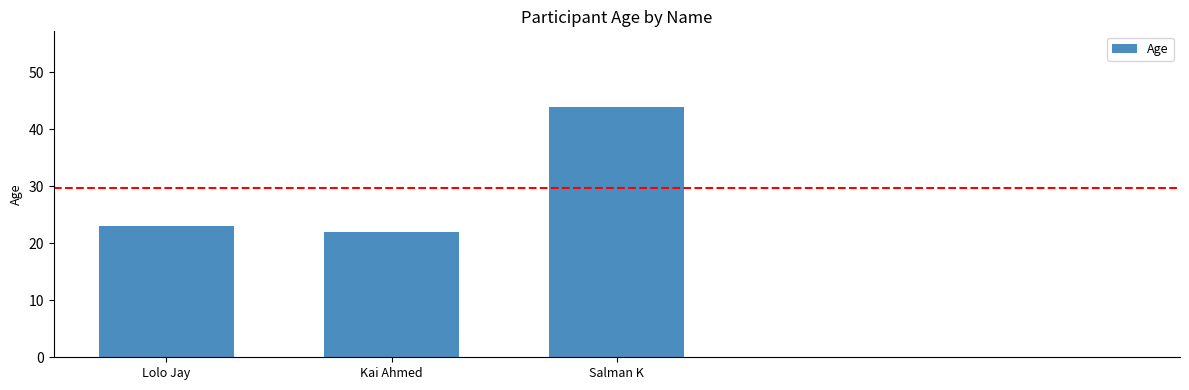

Which category has the highest value across all series?

Salman K